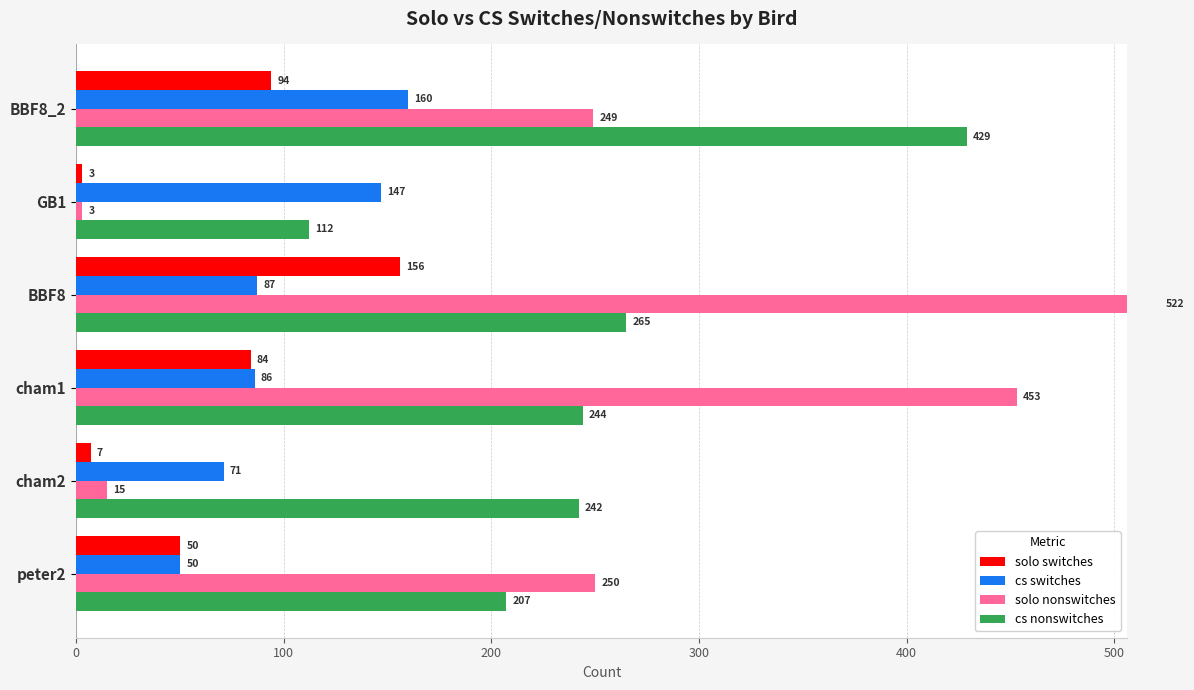

Does the chart contain any negative values?

No